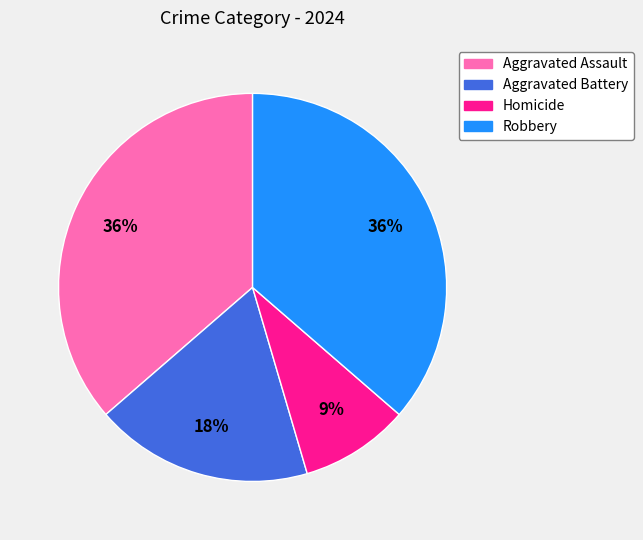

To the nearest percent, what is the average slice percentage?

25%